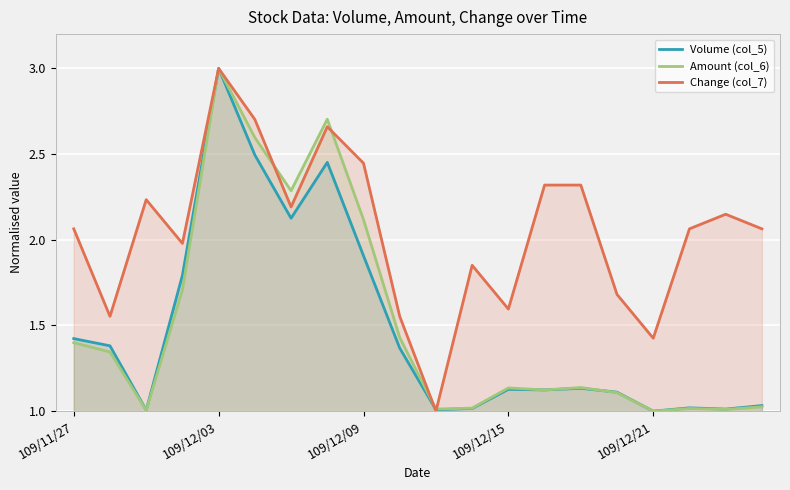

Reading right to left, transcribe all the data shown in this chart.

Volume (col_5): 1.0	1.0	1.0	1.0	1.1	1.1	1.1	1.1	1.0	1.0	1.4	1.9	2.5	2.1	2.5	3.0	1.8	1.0	1.4	1.4
Amount (col_6): 1.0	1.0	1.0	1.0	1.1	1.1	1.1	1.1	1.0	1.0	1.4	2.1	2.7	2.3	2.6	3.0	1.7	1.0	1.3	1.4
Change (col_7): 2.1	2.1	2.1	1.4	1.7	2.3	2.3	1.6	1.9	1.0	1.6	2.4	2.7	2.2	2.7	3.0	2.0	2.2	1.6	2.1